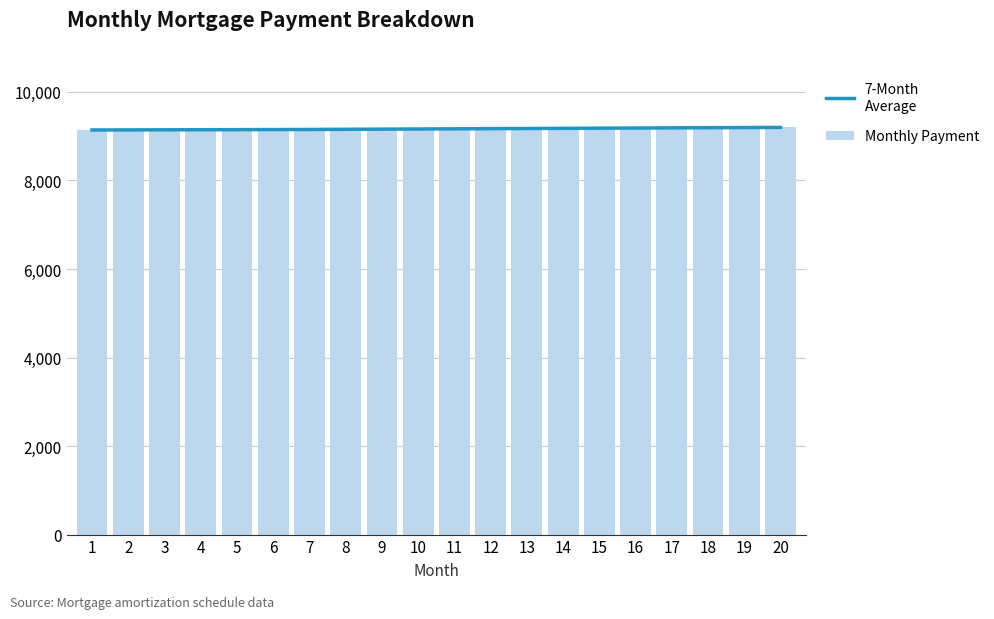

Is it true that 7-Month
Average equals 14476.1 at 14?

False